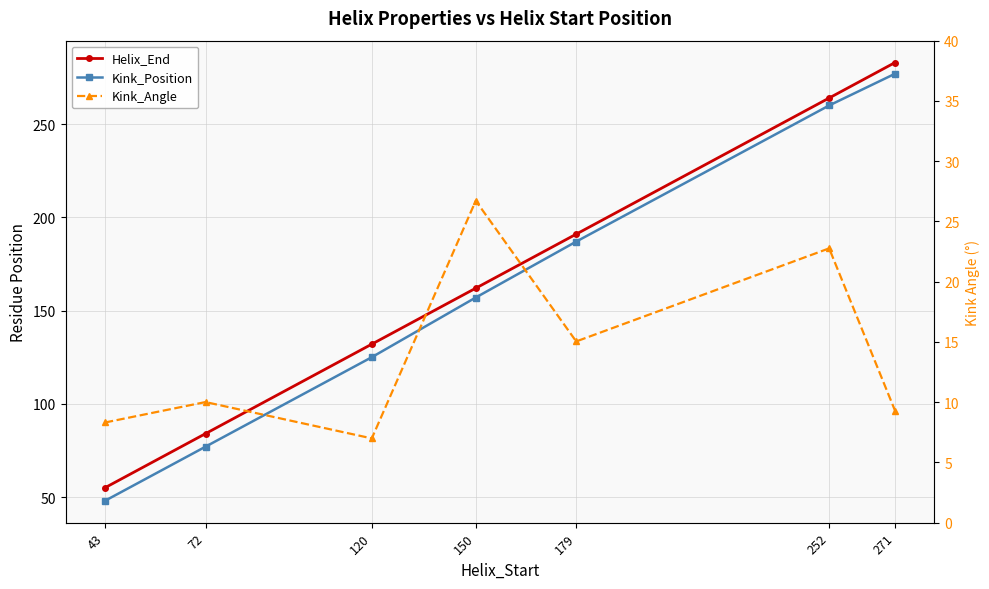

What is the value of the Helix_End point at the 7th from the left?

283.0